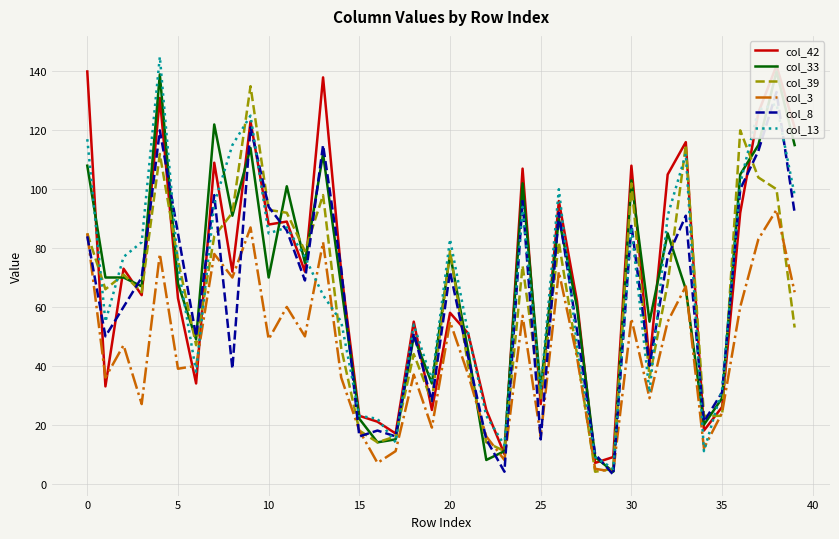

The value of col_39 at 5 is 107. True or false?

False